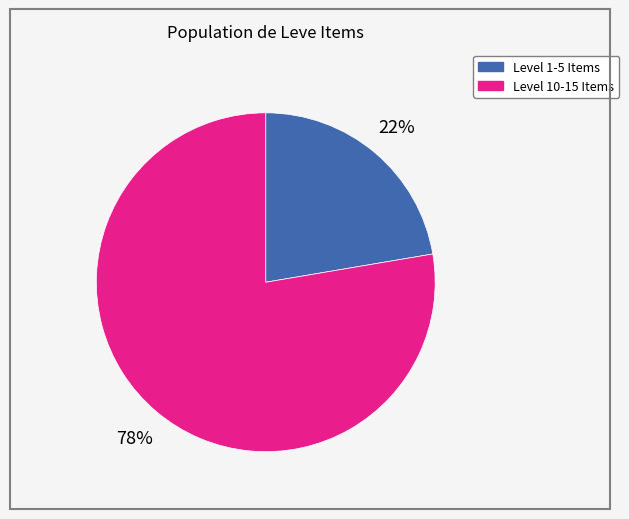

The Level 1-5 Items slice represents 22% of the pie. True or false?

True